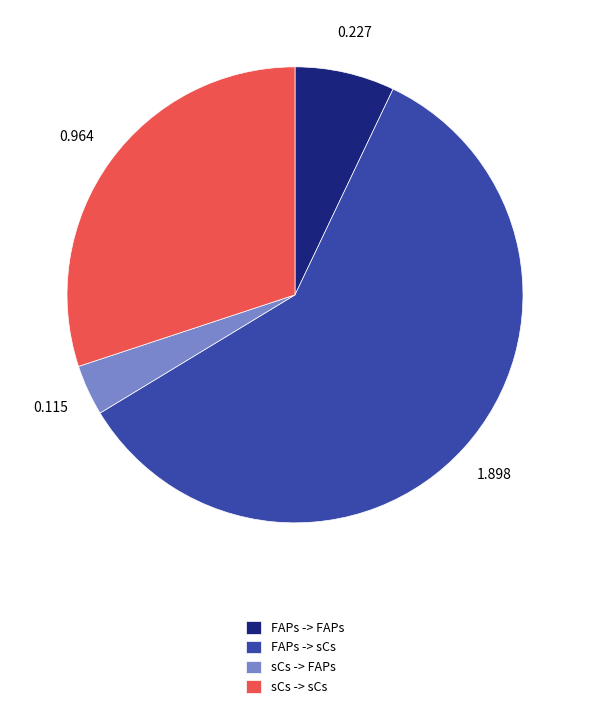

Rank the categories by value from highest to lowest.

FAPs -> sCs, sCs -> sCs, FAPs -> FAPs, sCs -> FAPs